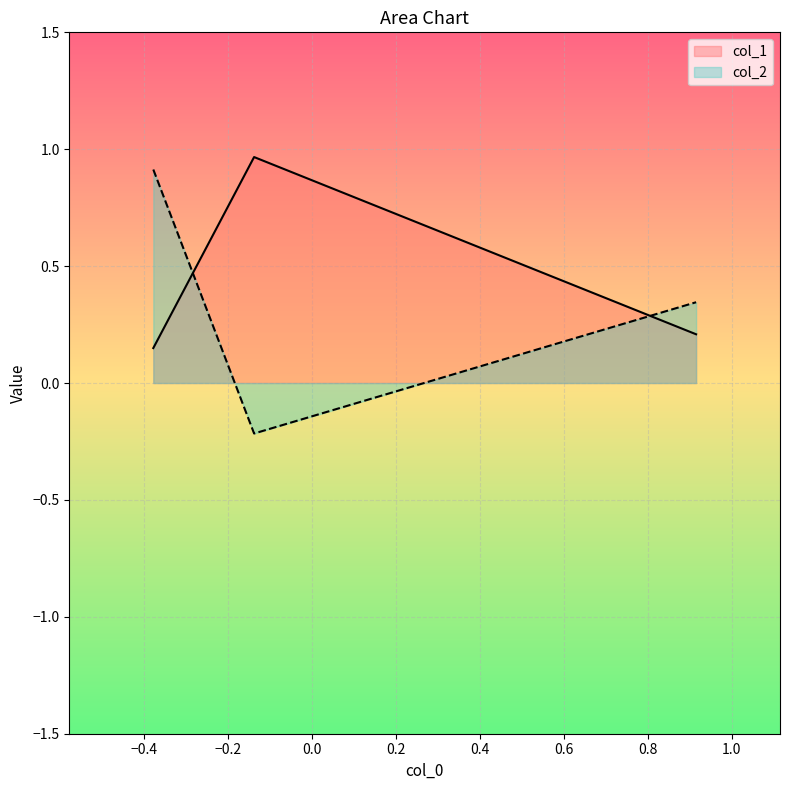

What is the sum of all col_1 values?

1.3